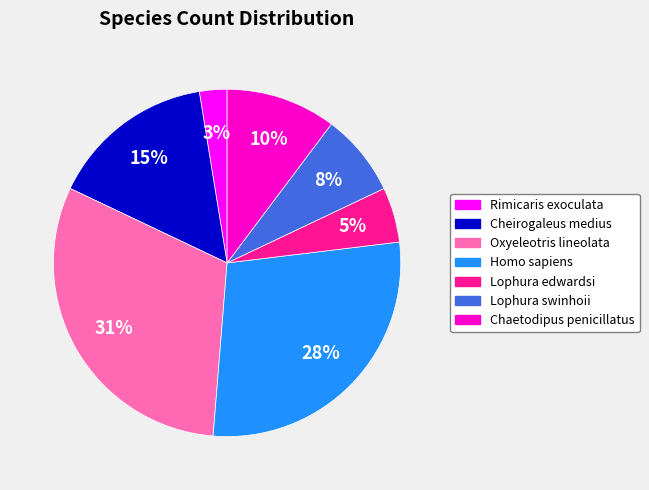

Between Rimicaris exoculata and Oxyeleotris lineolata, which is larger?

Oxyeleotris lineolata